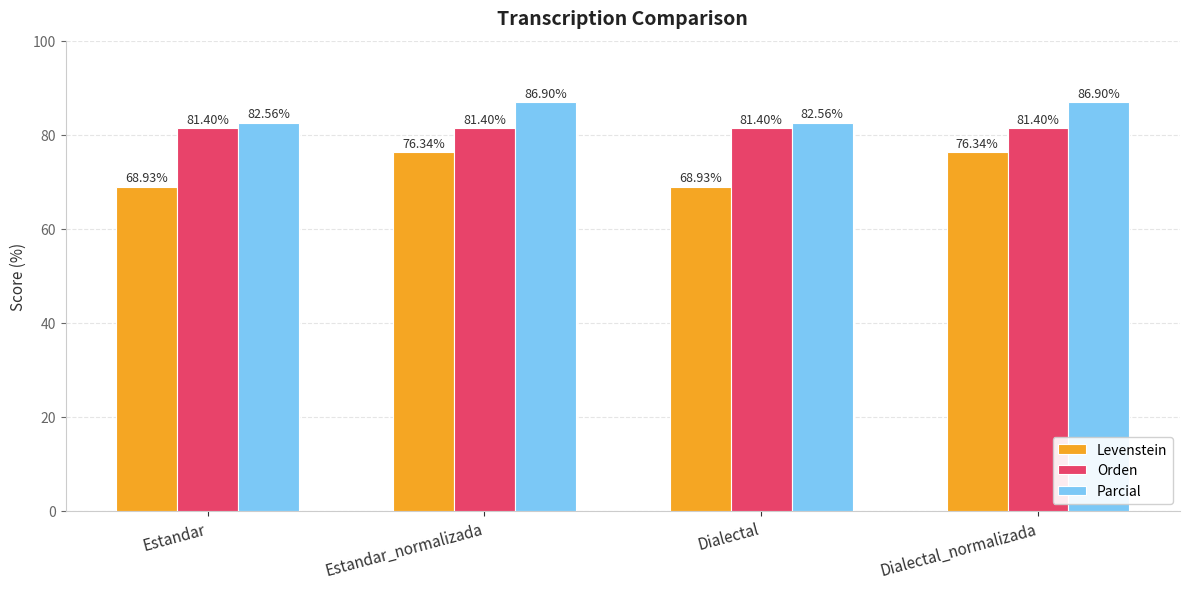

How many values in the Parcial series exceed 86?

2